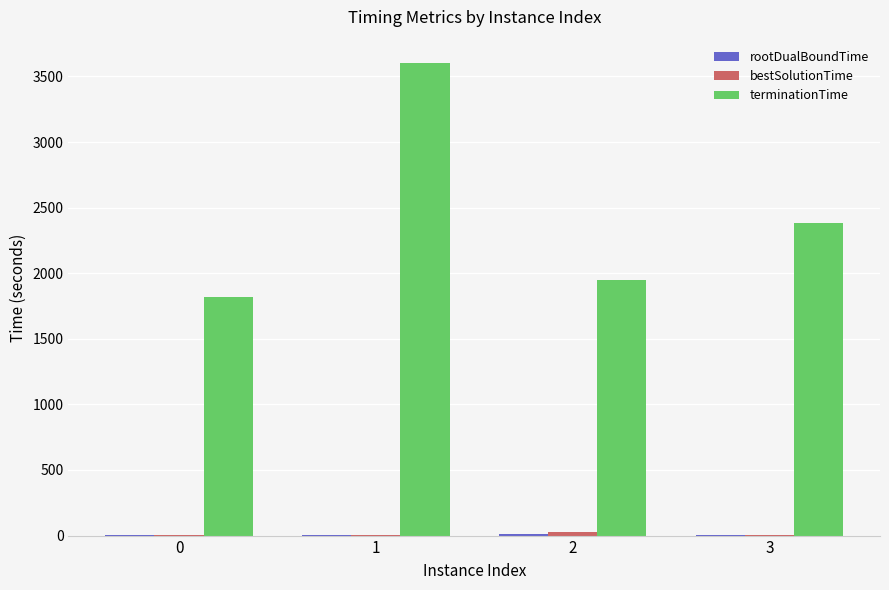

At which label does terminationTime first exceed 2379?

1